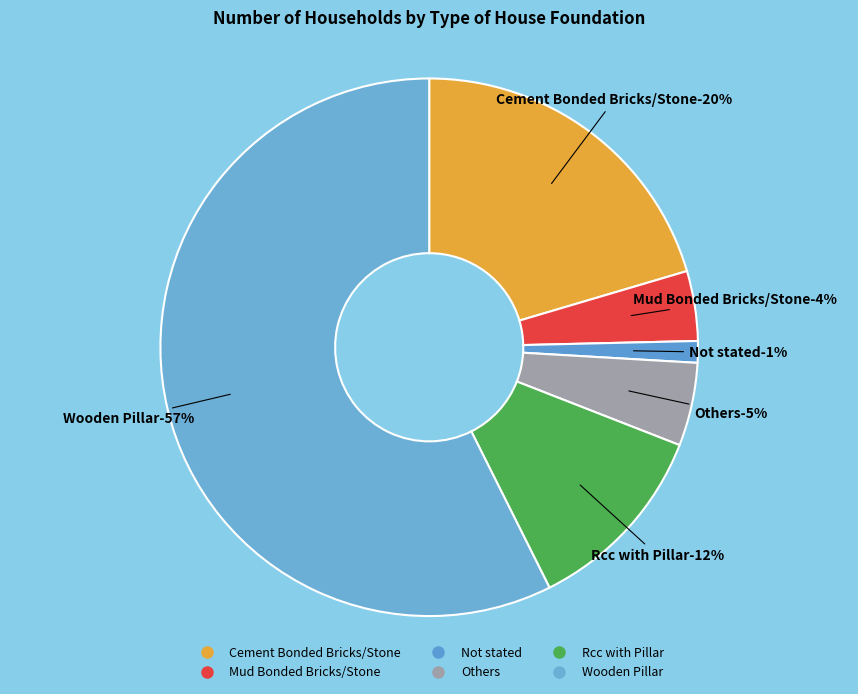

Approximately how many times larger is the value at Wooden Pillar compared to Others?

11.5